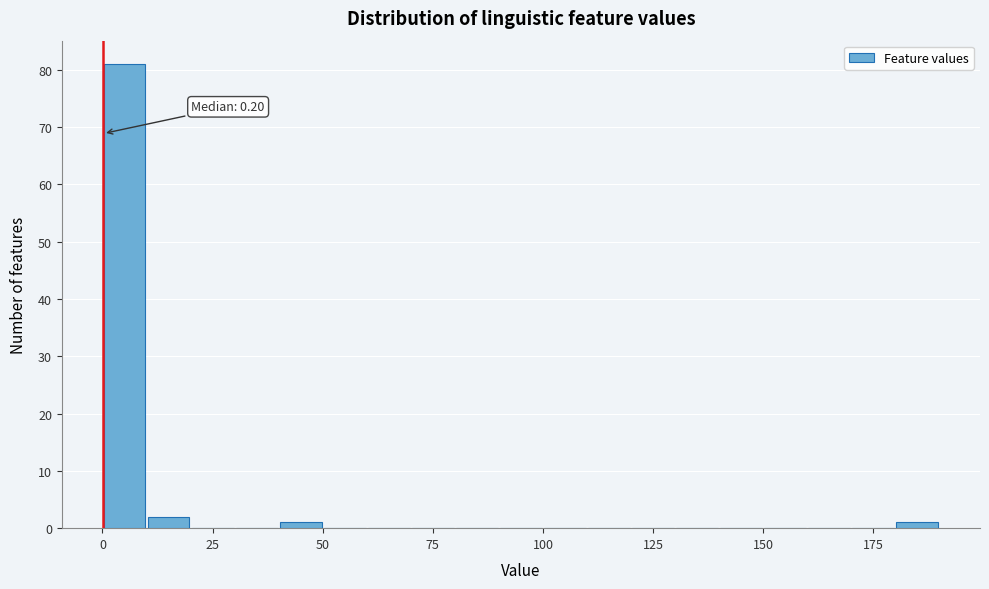

Around what value on the x-axis is the tallest bar? Give the approximate position of its centre, as read against the axis.

5